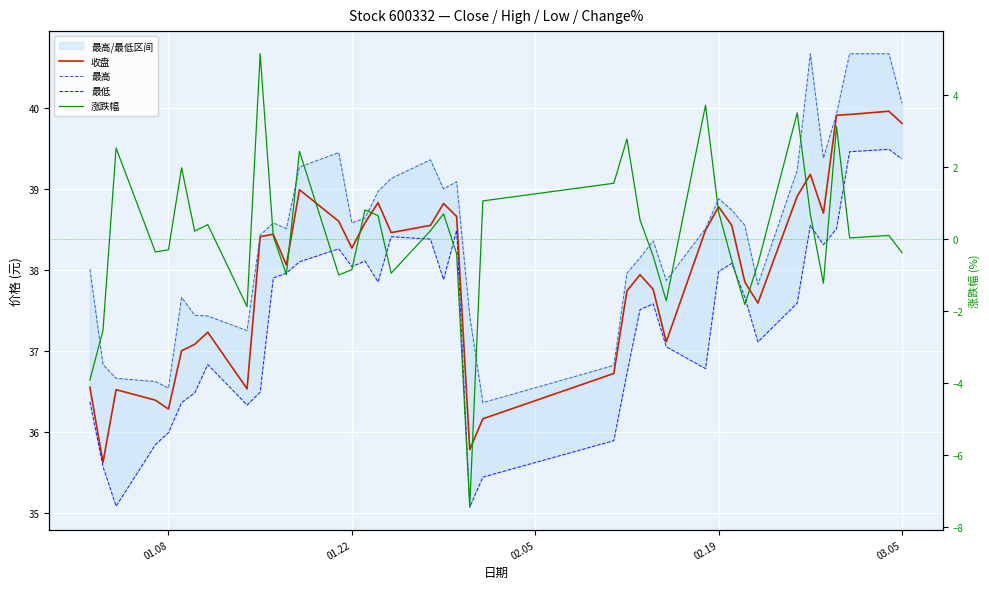

How many data points in 最高 are above 38?

26